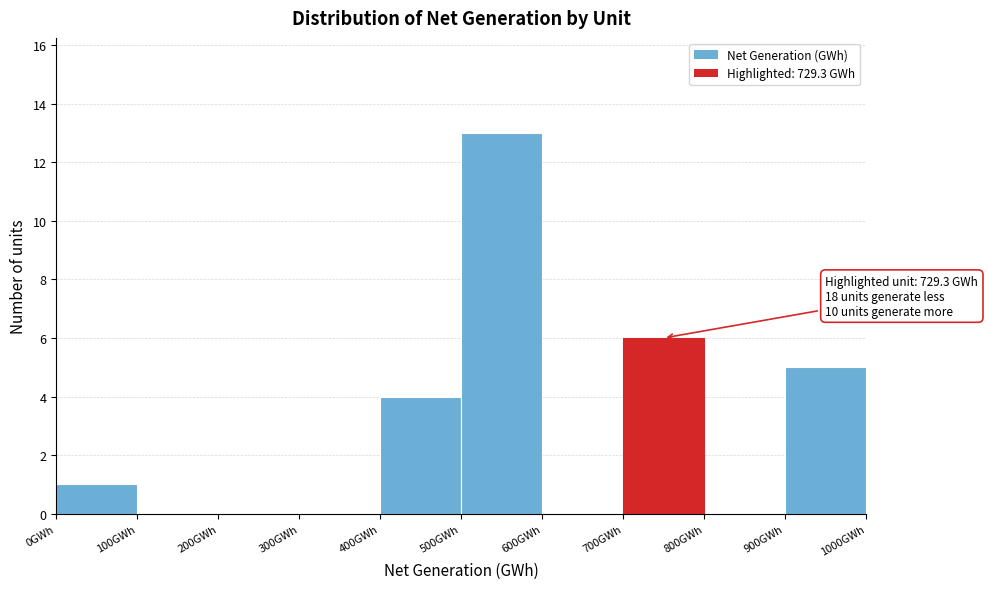

Which range on the x-axis has the tallest bar?

500 to 600